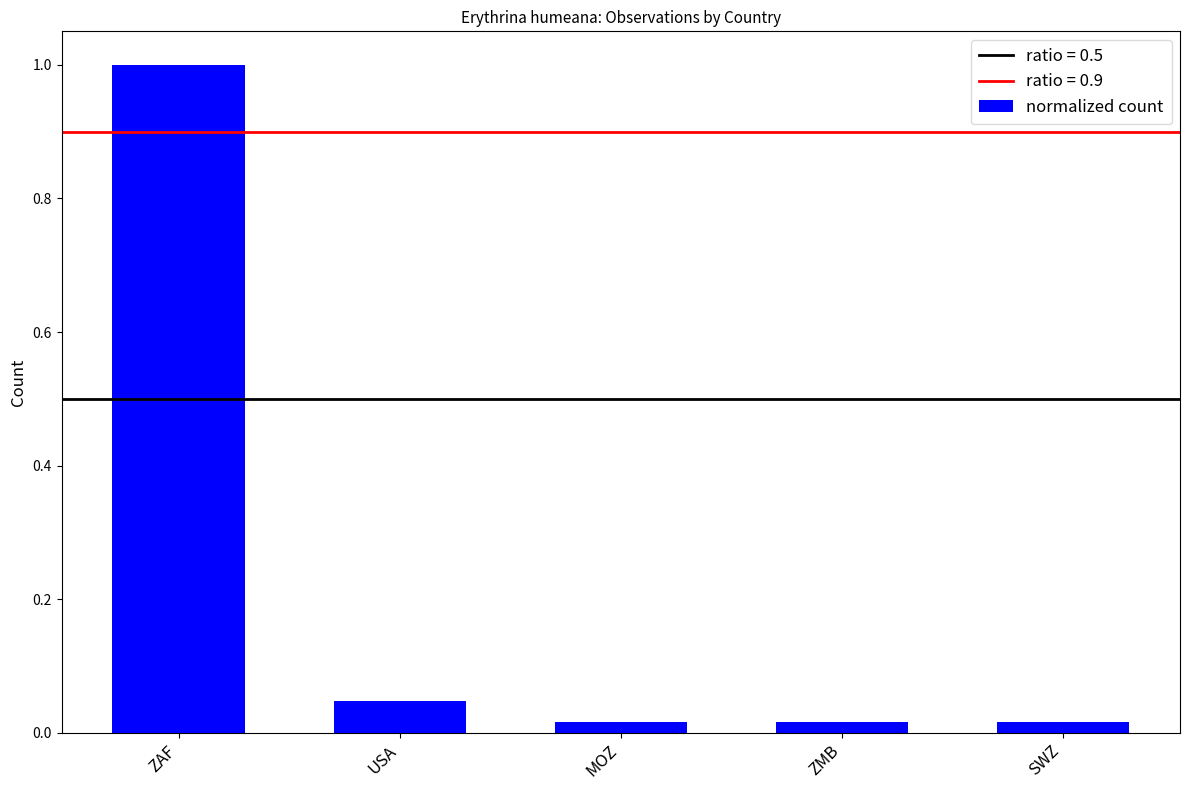

The value at ZAF is 1.0. True or false?

True